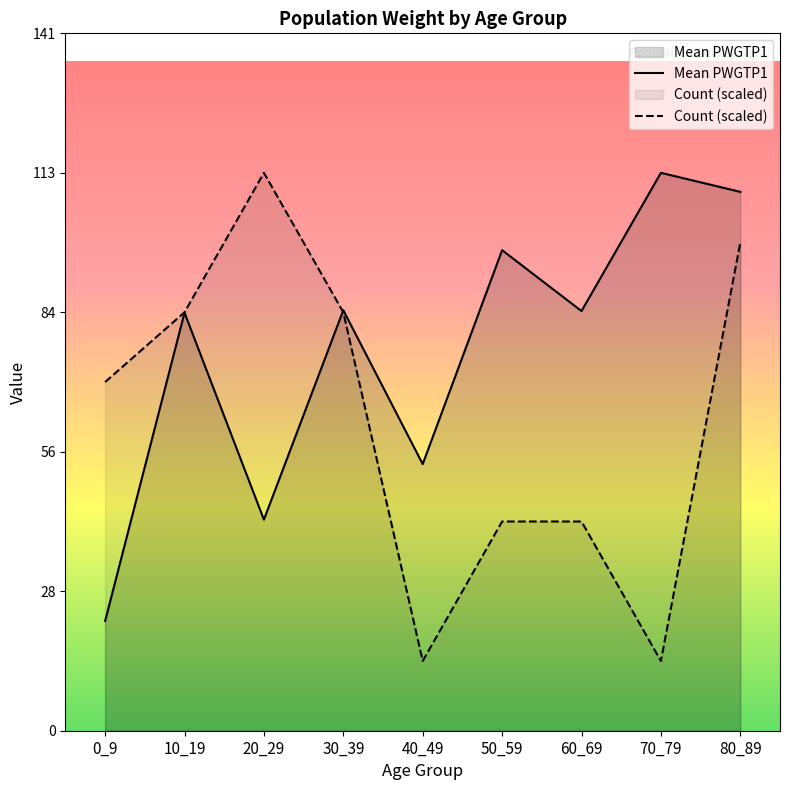

What is the greatest value displayed?

113.0